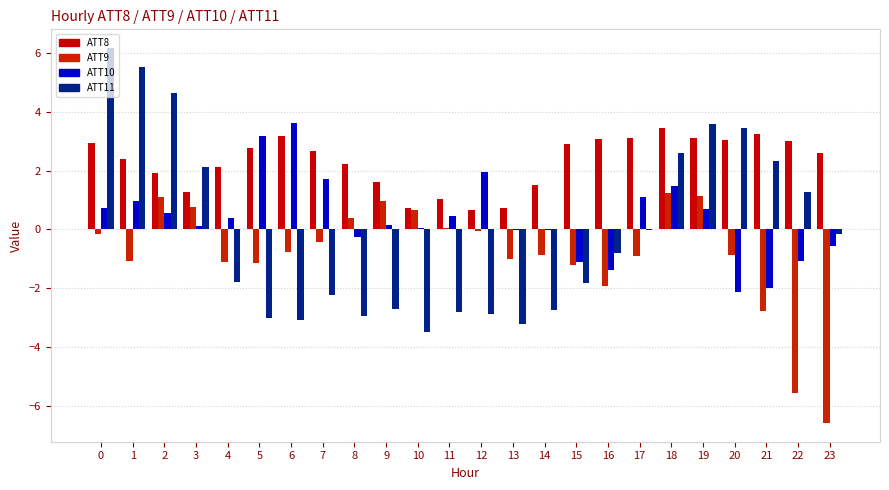

What is the highest value of the ATT11 series?

6.2